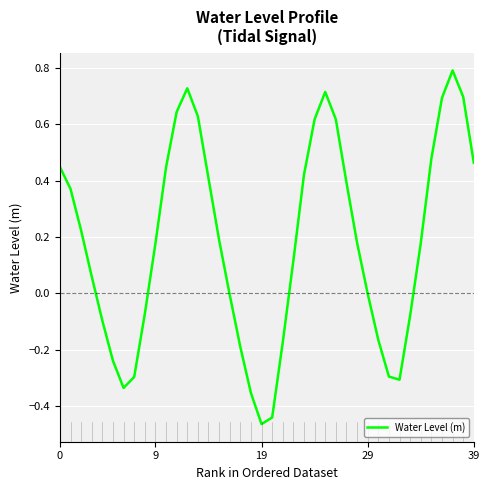

What is the greatest value displayed?

0.8